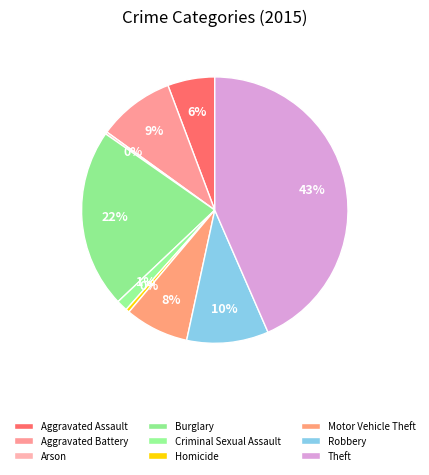

To the nearest percent, what portion does Criminal Sexual Assault represent?

1%